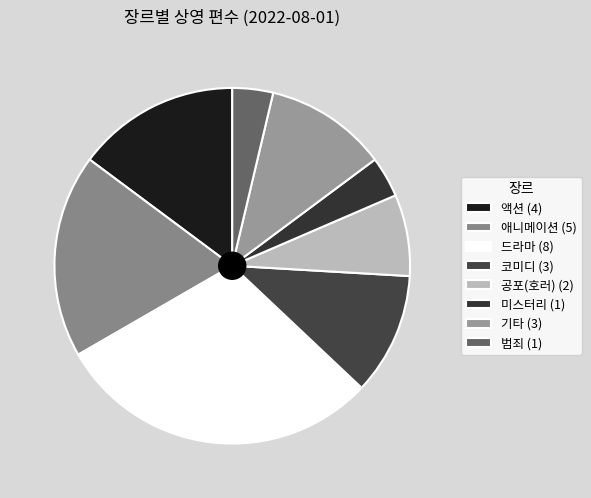

Is there a majority slice in this chart?

No